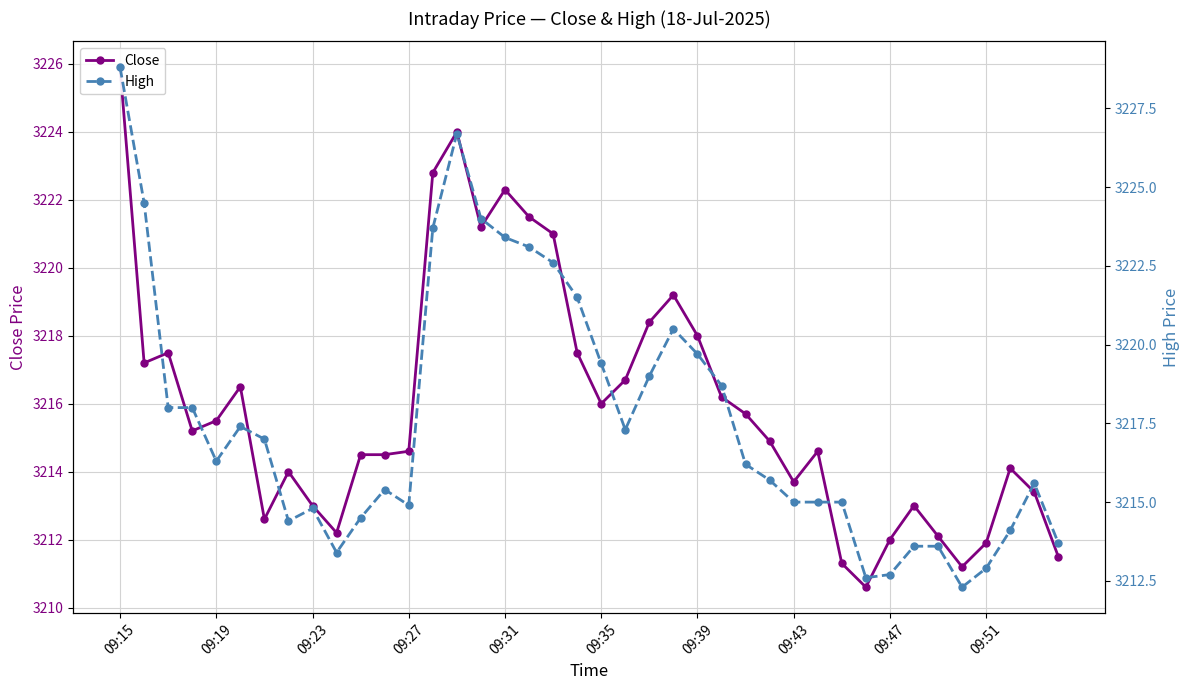

True or false: High and Close cross at least once.

False